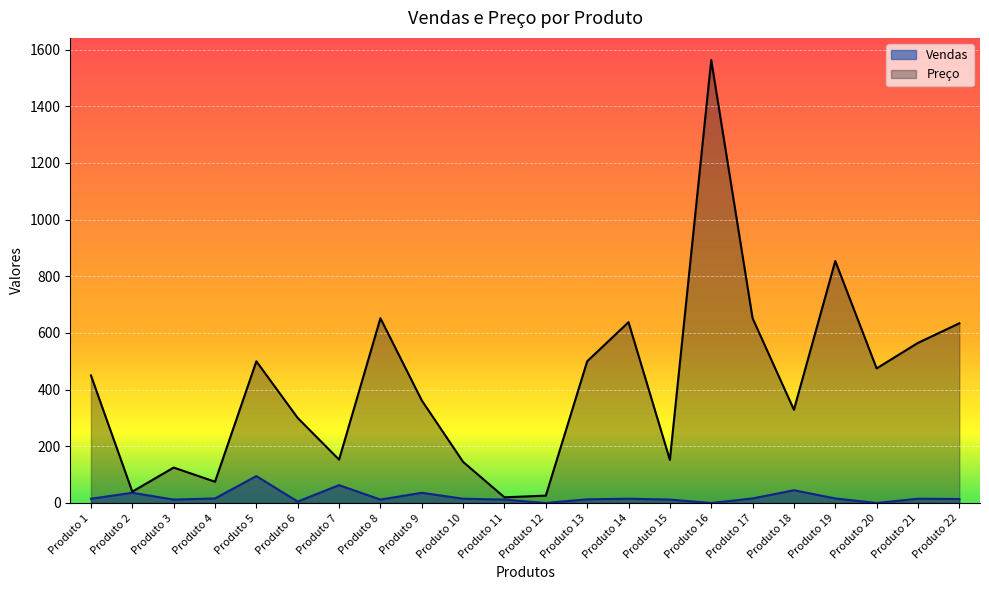

Rank the categories by Vendas value from highest to lowest.

Produto 5, Produto 7, Produto 18, Produto 2, Produto 9, Produto 4, Produto 17, Produto 19, Produto 1, Produto 10, Produto 14, Produto 21, Produto 22, Produto 13, Produto 3, Produto 8, Produto 11, Produto 15, Produto 6, Produto 12, Produto 16, Produto 20